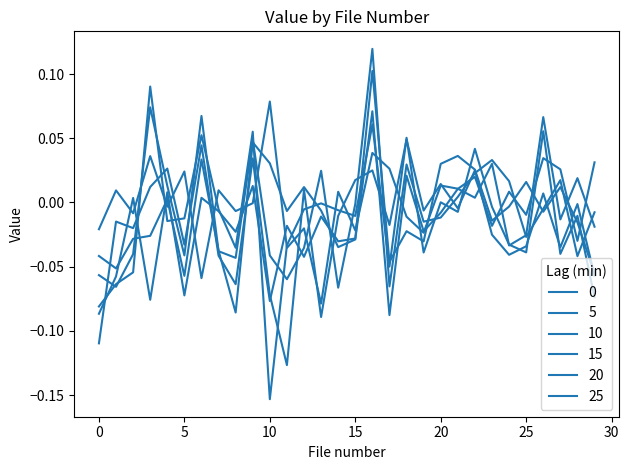

How many values in the 10 series are below 0?

19